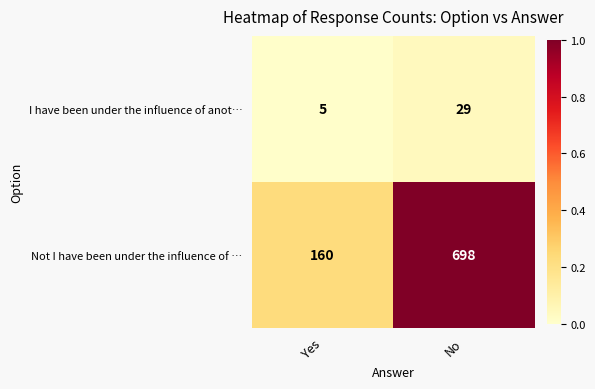

Reading left to right, what are all the values shown in this chart?

I have been under the influence of anot…: 5	29
Not I have been under the influence of …: 160	698